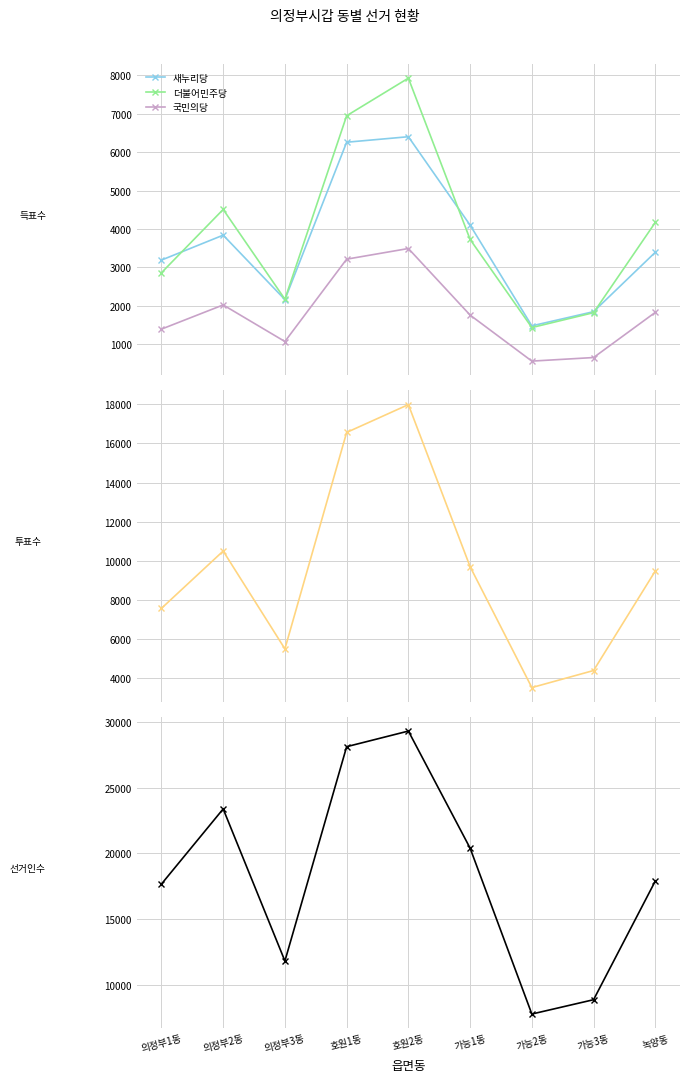

True or false: 국민의당 has a value of 2194 at 의정부1동.

False